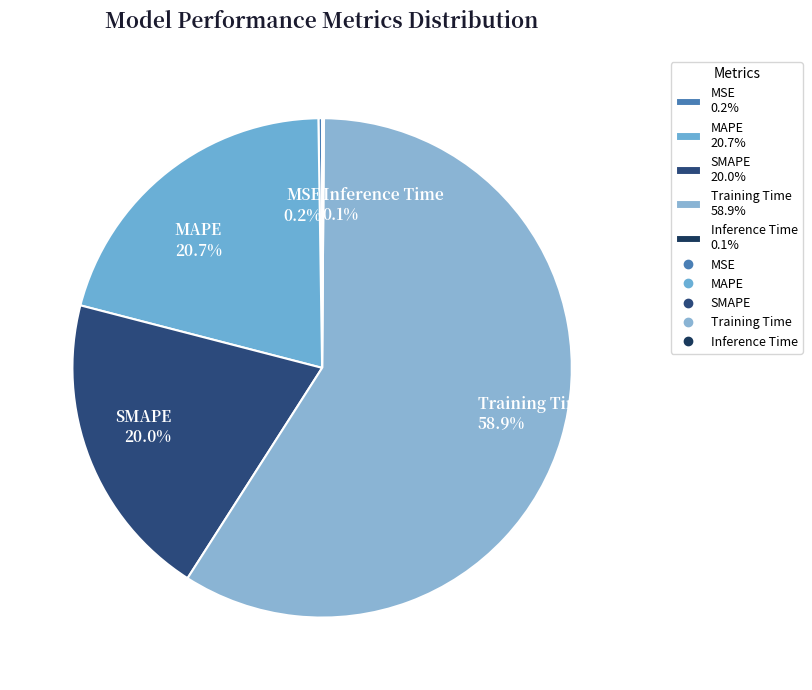

Does Training Time 58.9% represent more than half of the total?

Yes